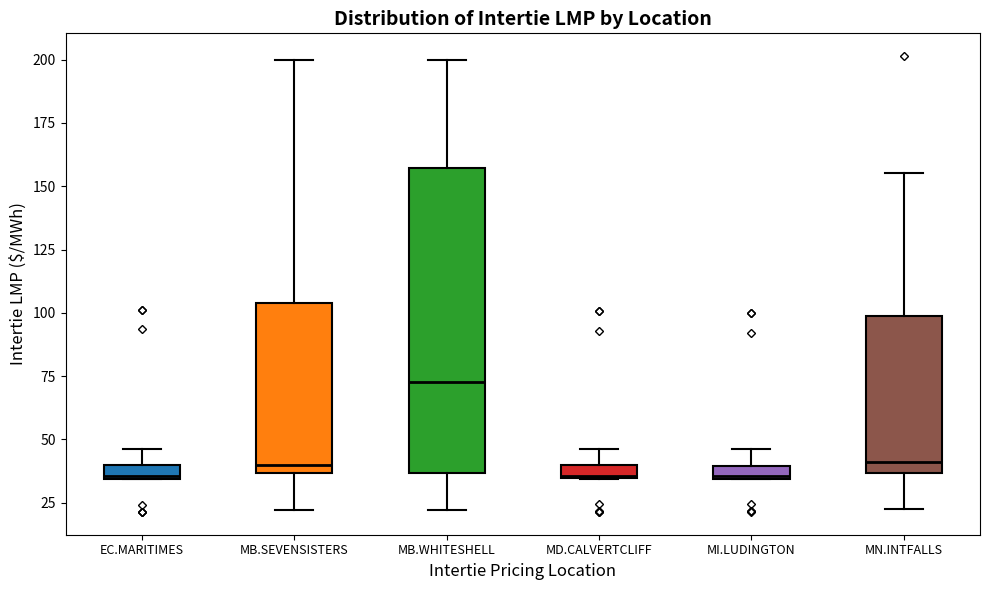

Where does the upper whisker of the box for MB.SEVENSISTERS end on the y-axis? The values are not printed on the chart, so give them approximately, as read against the axis.

200